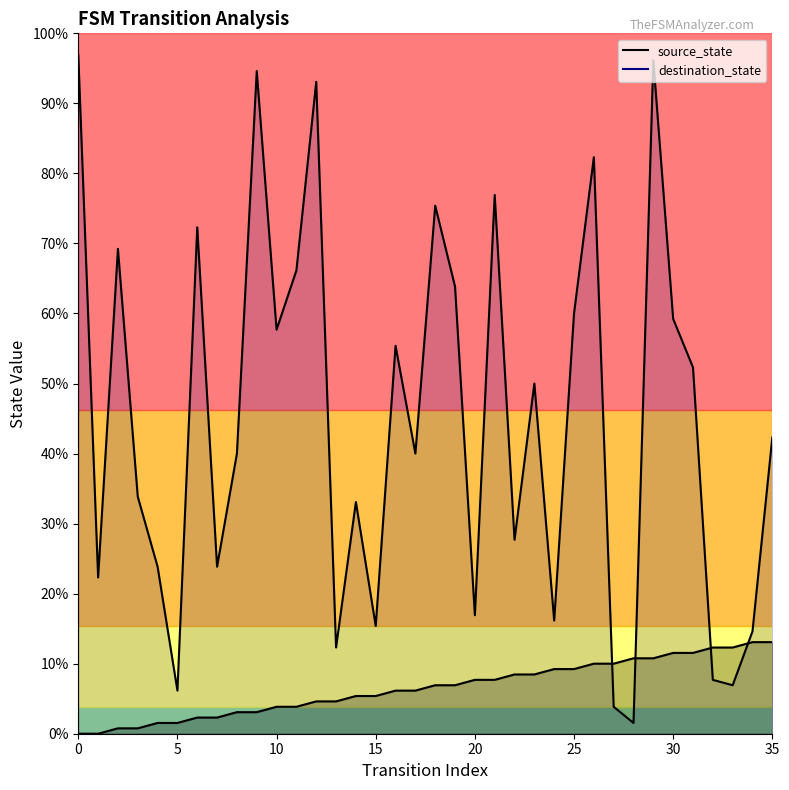

Reading right to left, transcribe all the data shown in this chart.

source_state: 35=17	34=17	33=16	32=16	31=15	30=15	29=14	28=14	27=13	26=13	25=12	24=12	23=11	22=11	21=10	20=10	19=9	18=9	17=8	16=8	15=7	14=7	13=6	12=6	11=5	10=5	9=4	8=4	7=3	6=3	5=2	4=2	3=1	2=1	1=0	0=0
destination_state: 35=55	34=19	33=9	32=10	31=68	30=77	29=125	28=2	27=5	26=107	25=78	24=21	23=65	22=36	21=100	20=22	19=83	18=98	17=52	16=72	15=20	14=43	13=16	12=121	11=86	10=75	9=123	8=52	7=31	6=94	5=8	4=31	3=44	2=90	1=29	0=126